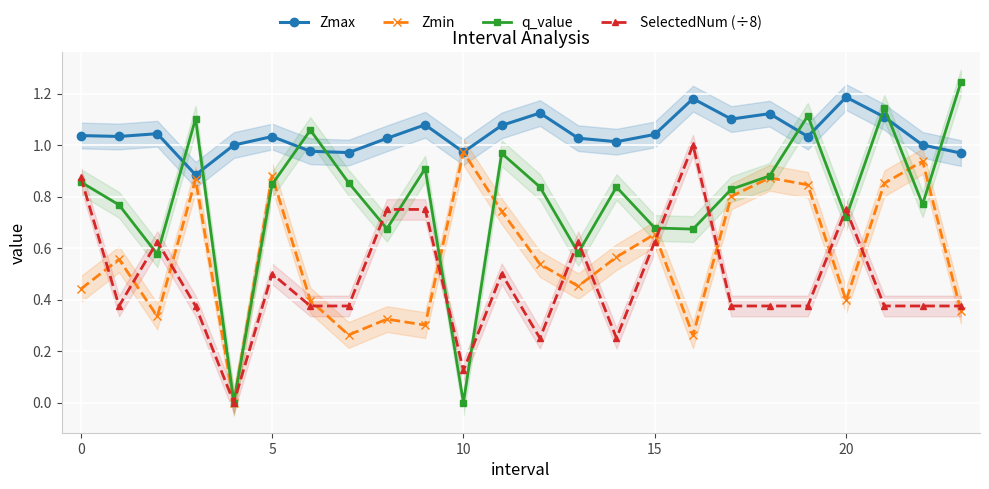

What is the sum of all Zmax values?

25.0